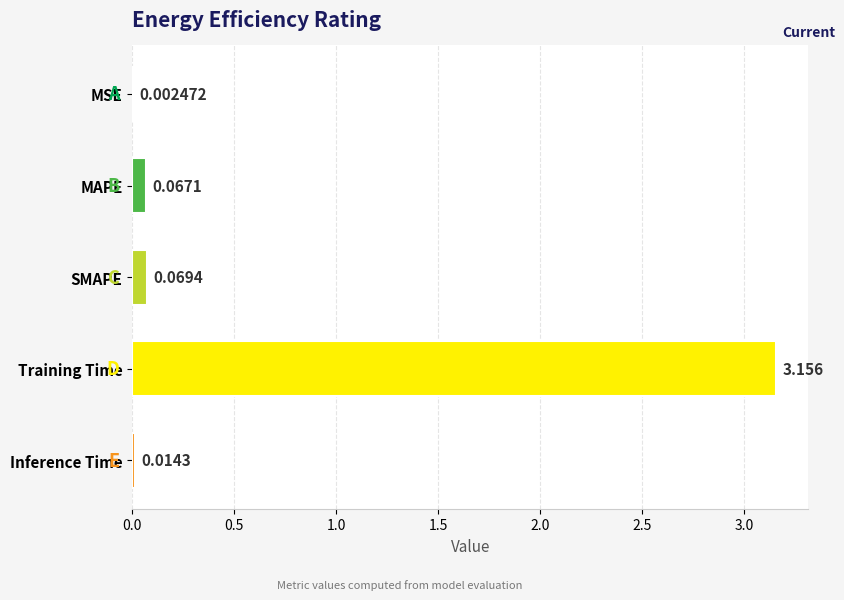

Between MSE and SMAPE, which is larger?

SMAPE